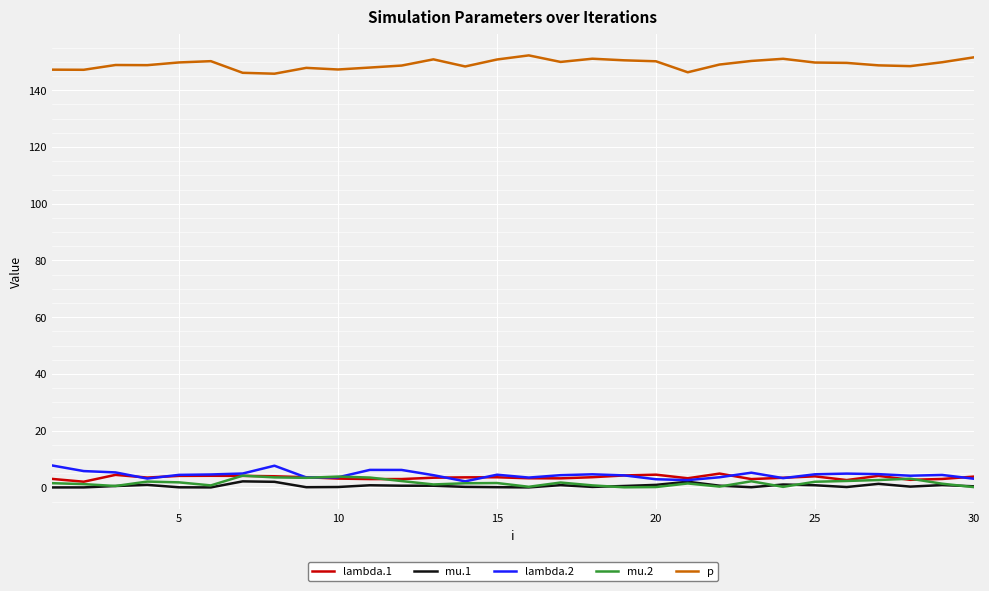

Which series has the largest total across all categories?

p